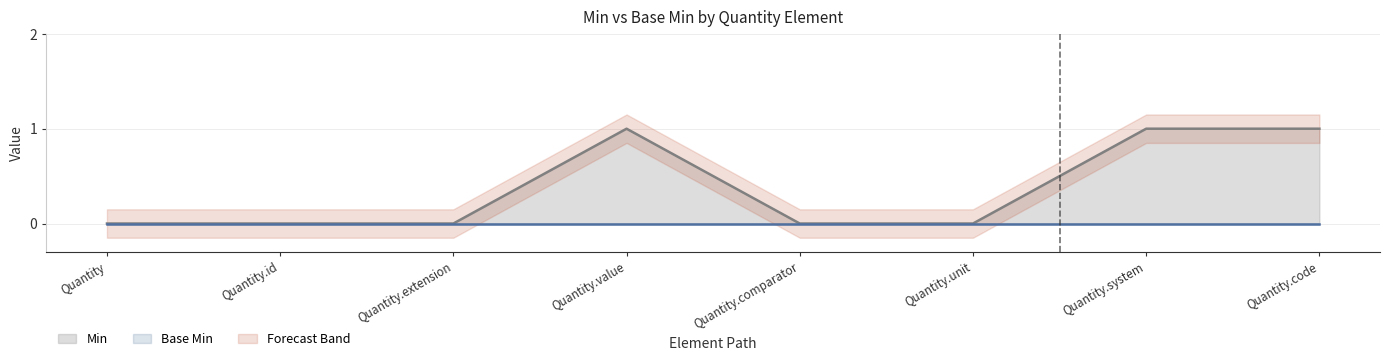

The value at Quantity.value is 1. True or false?

True